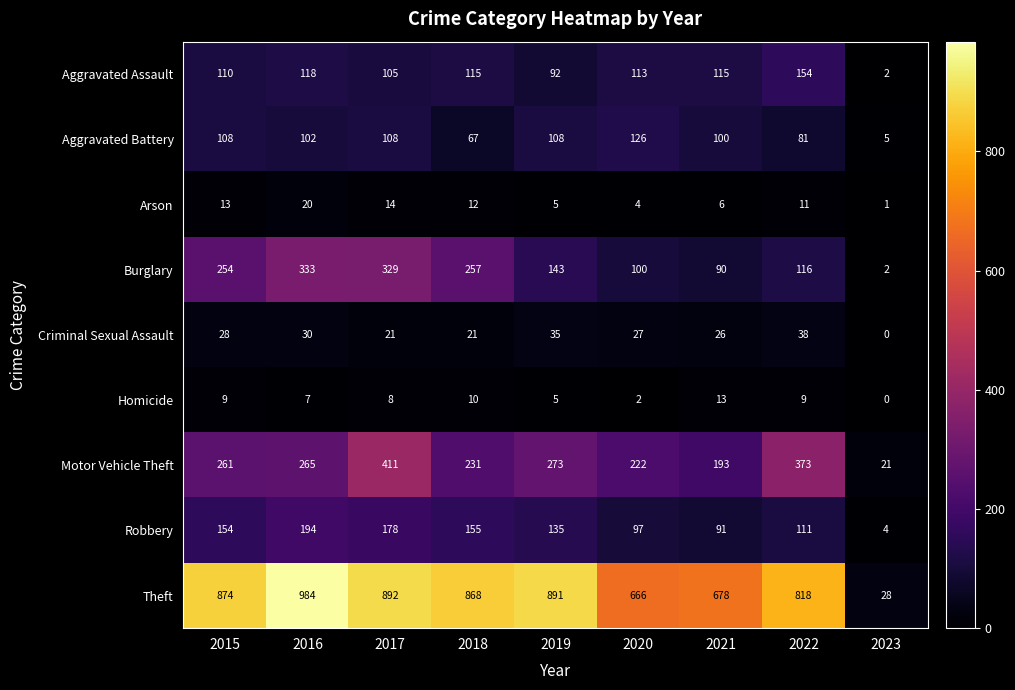

Which series has the widest spread of values?

Theft